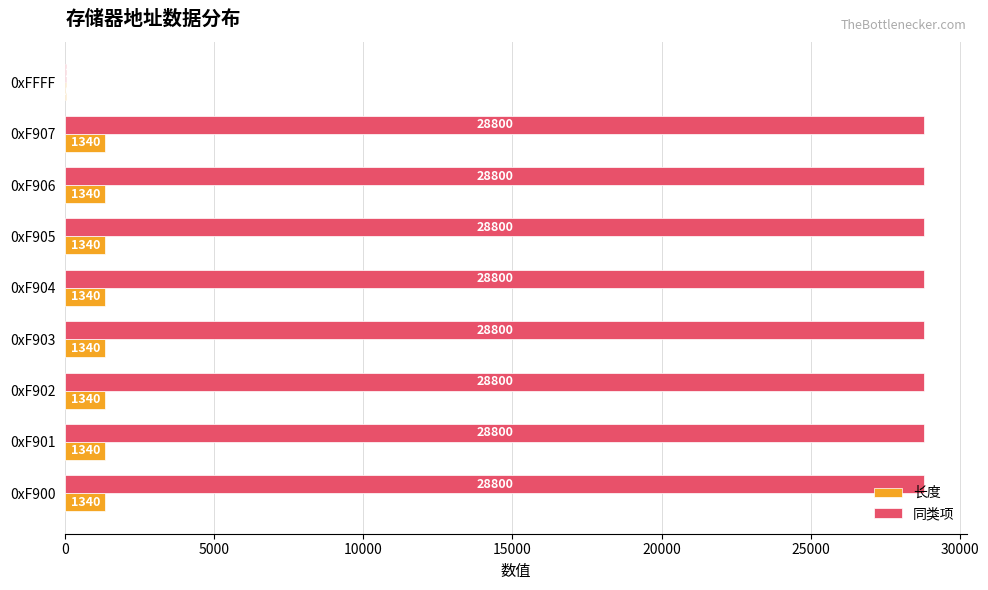

What value does the 同类项 series have at 0xF902, to the nearest 50?

28800